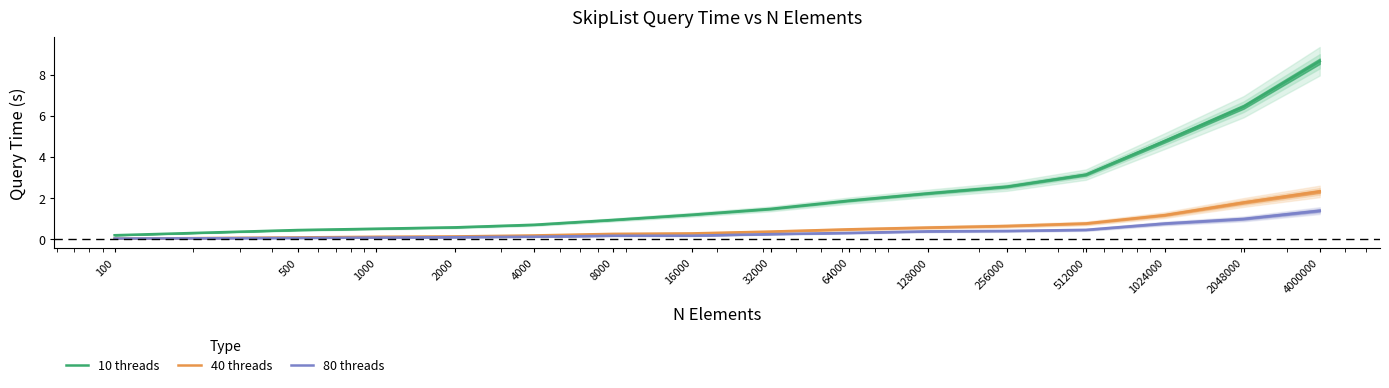

True or false: 80 threads has more than 1 interior local peaks.

False